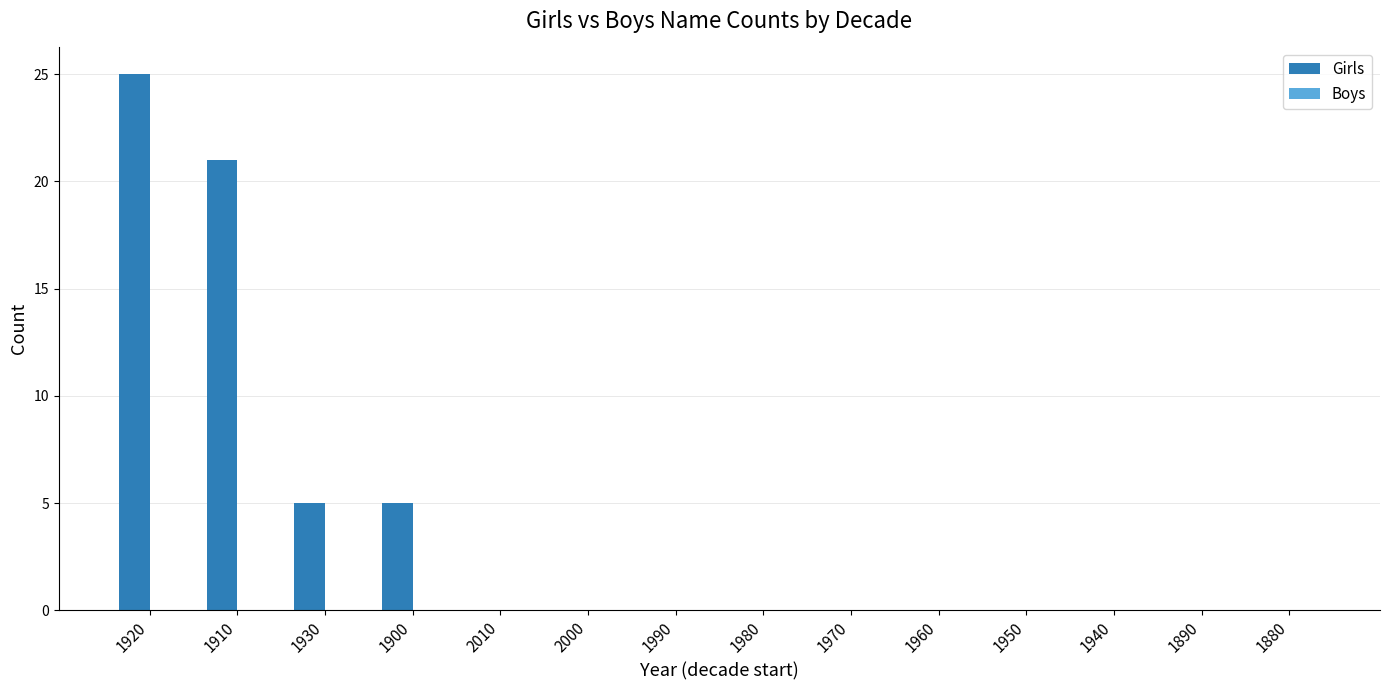

What value does the data have at 1930?

5